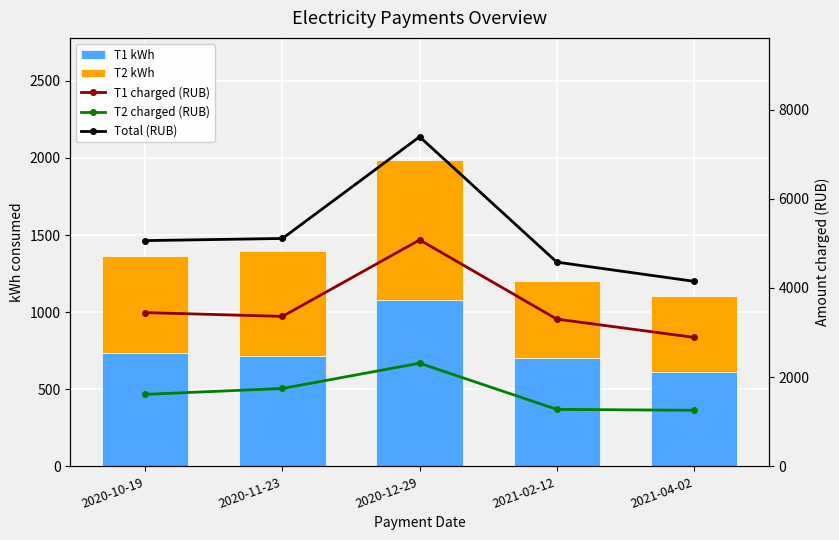

At which label does T1 kWh reach its peak?

2020-12-29